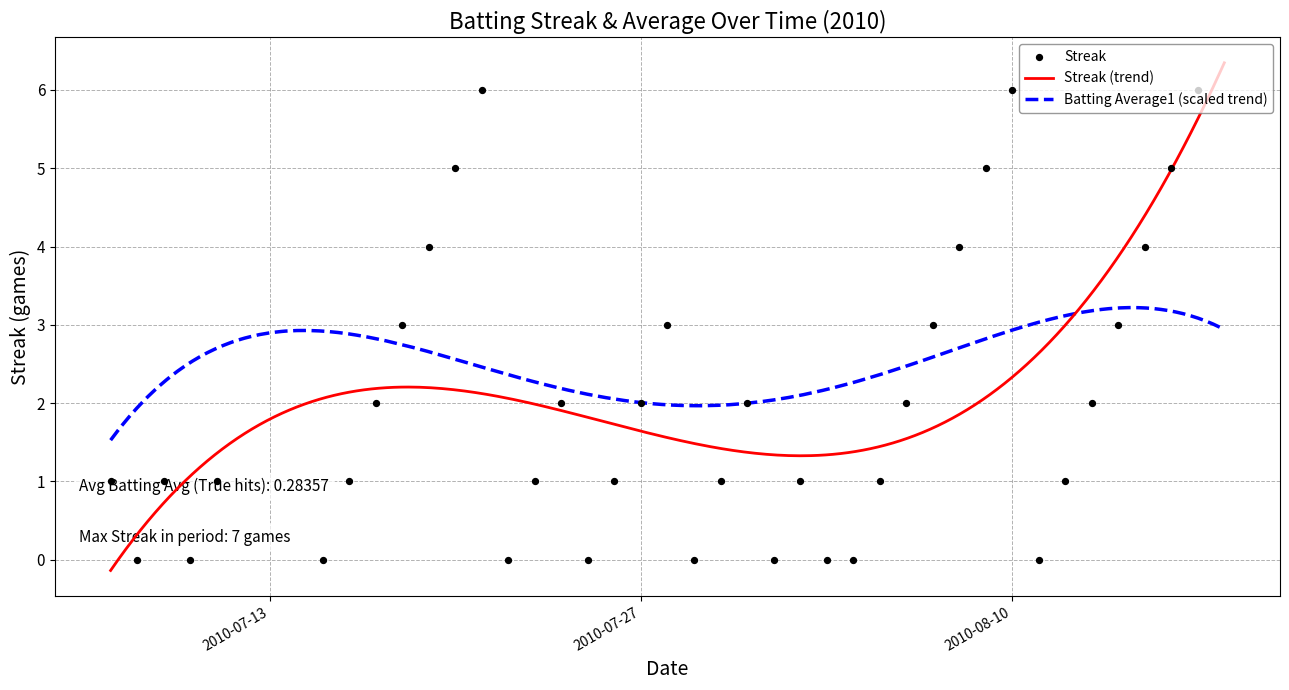

What is the change in value from 10 to 29?

-1